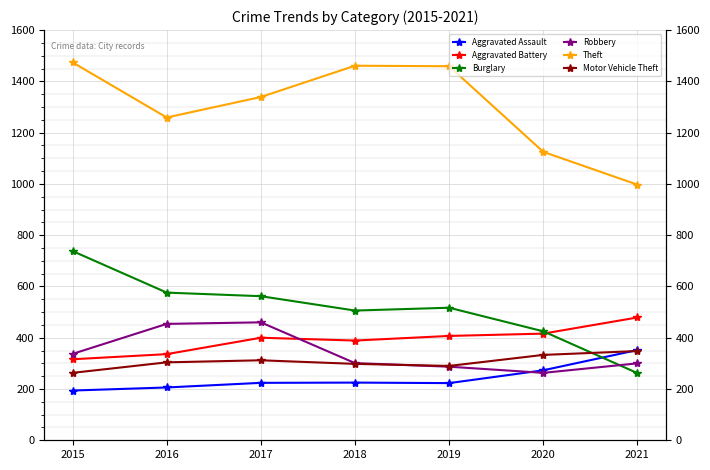

How many lines are shown in the chart?

6